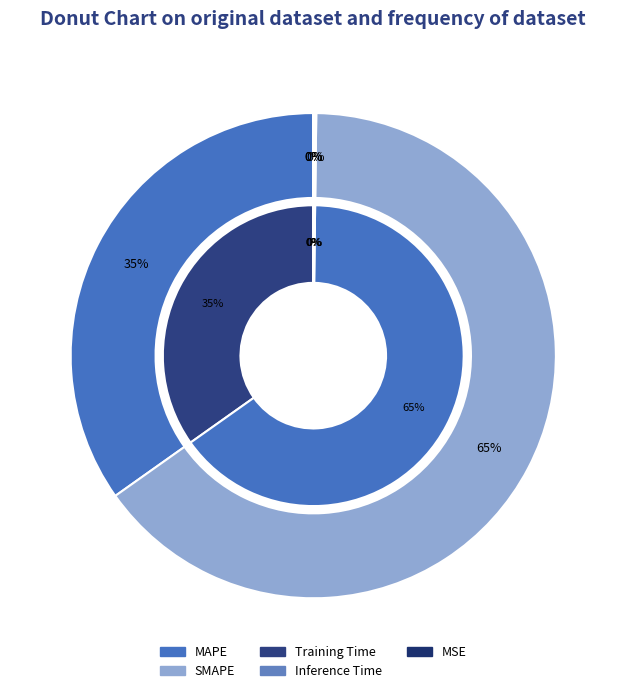

To the nearest percent, what is the average slice percentage?

20%